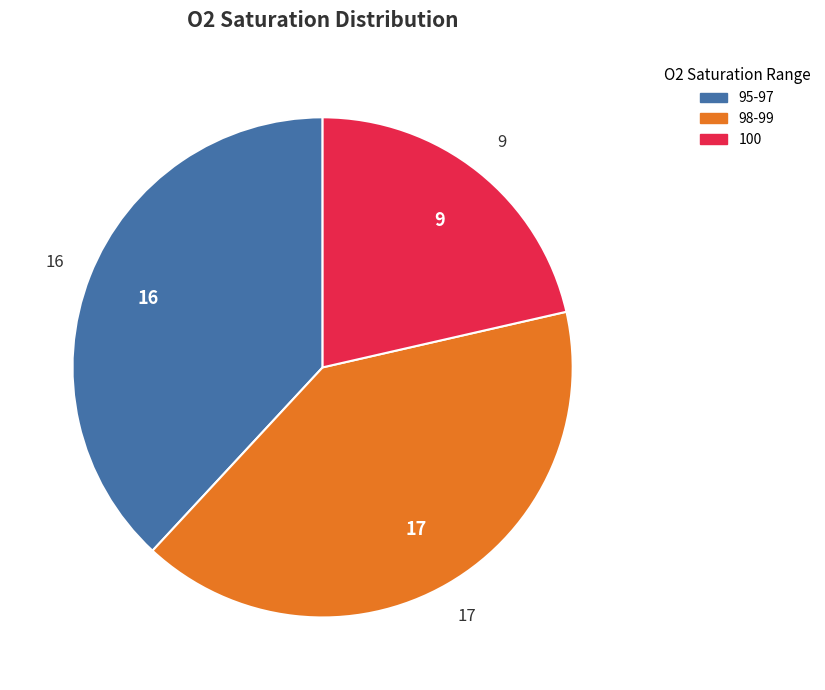

Rank the categories by value from lowest to highest.

100, 95-97, 98-99